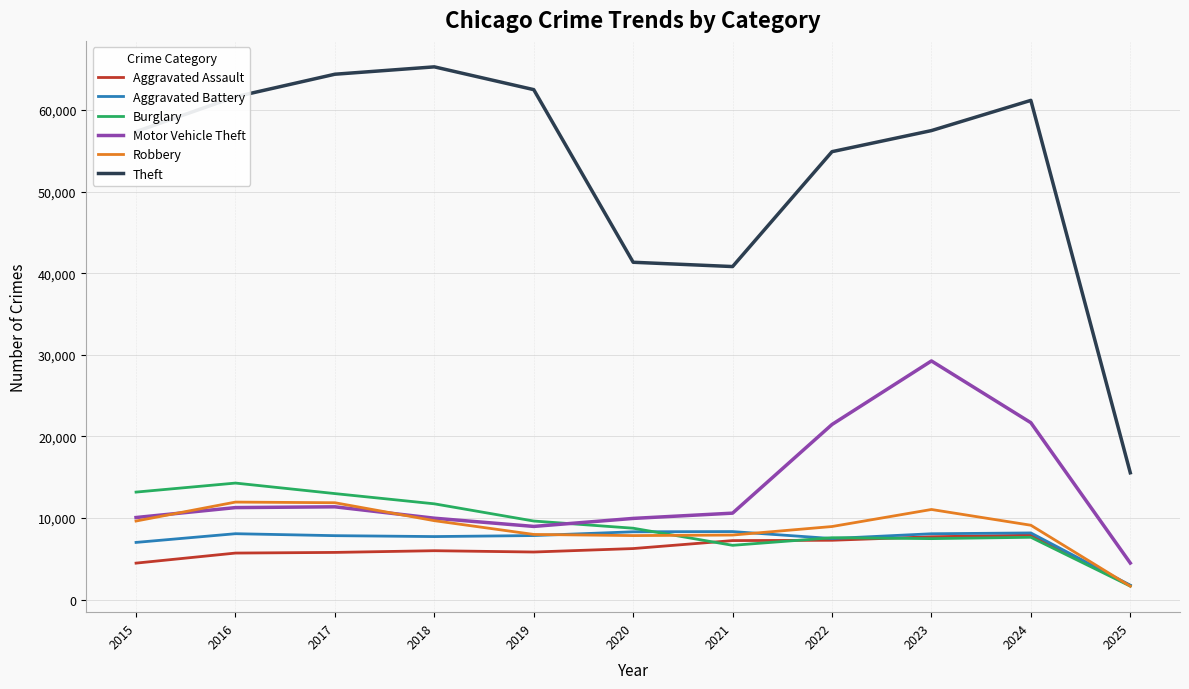

What is the average value of the Theft series?

52948